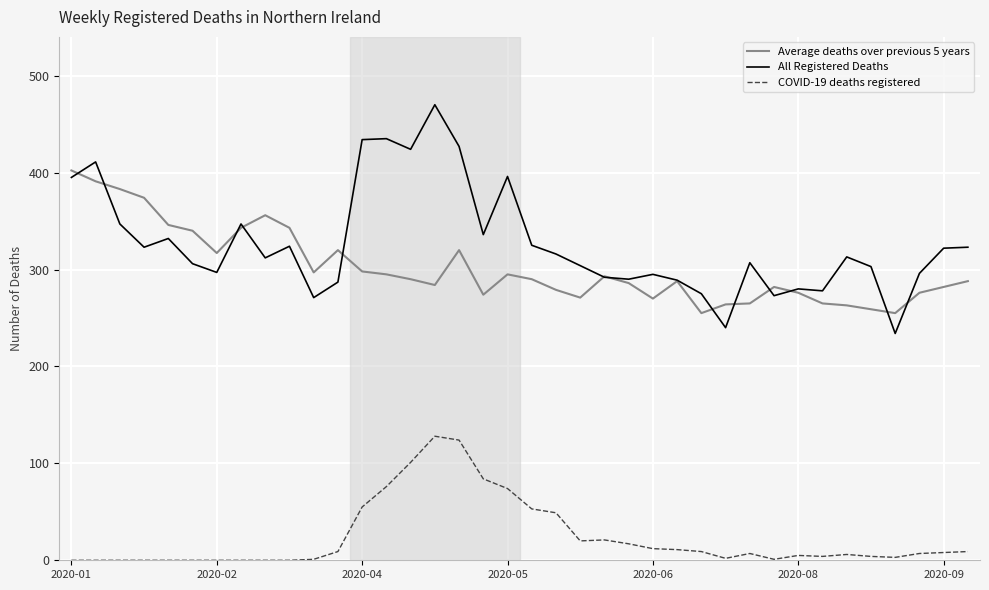

Rank the series by their maximum value, from highest to lowest.

All Registered Deaths, Average deaths over previous 5 years, COVID-19 deaths registered